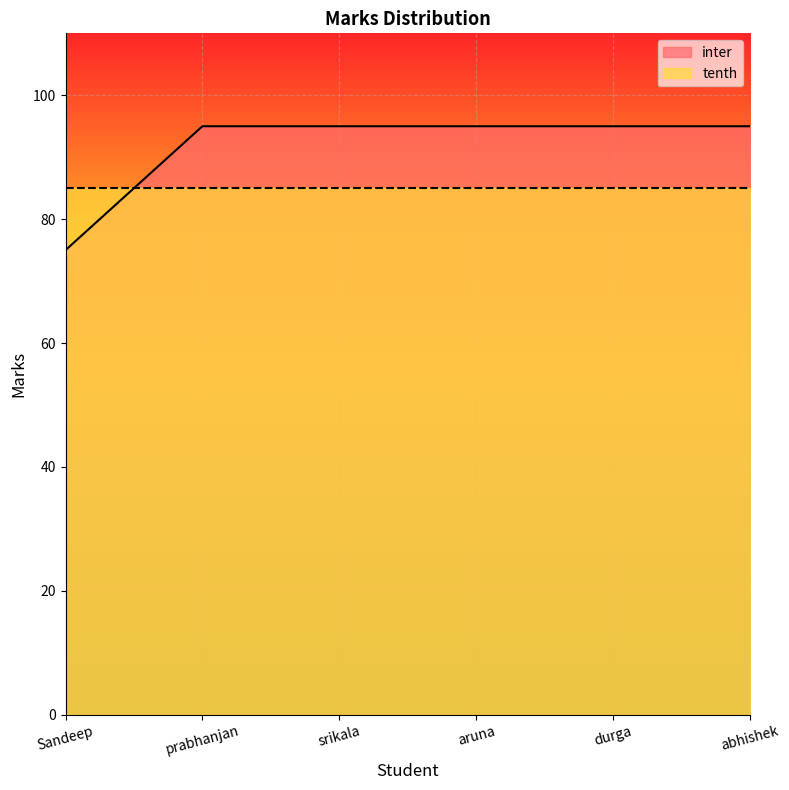

List the labels in order of value, smallest first.

Sandeep, prabhanjan, srikala, aruna, durga, abhishek